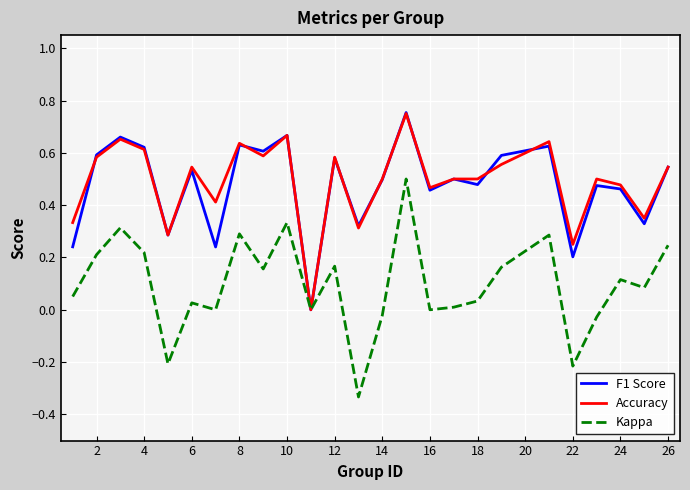

Which series has the widest spread of values?

Kappa